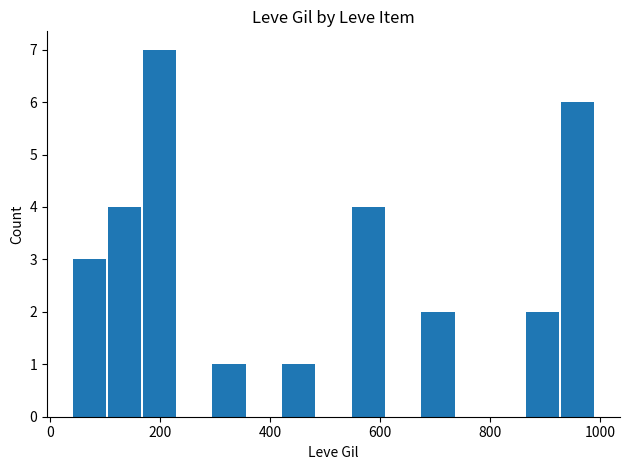

What is the maximum value shown in the chart?

7